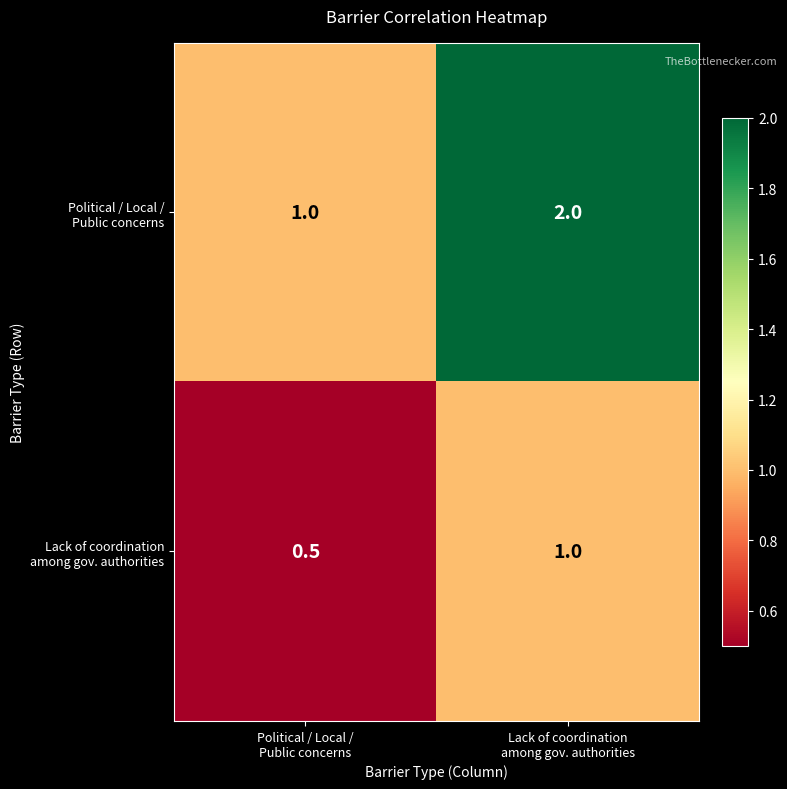

What is the minimum value shown in the chart?

0.5